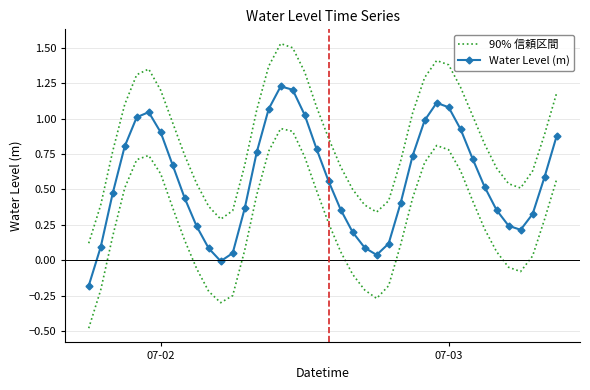

True or false: 90% 信頼区間 has more than 0 interior local peaks.

True